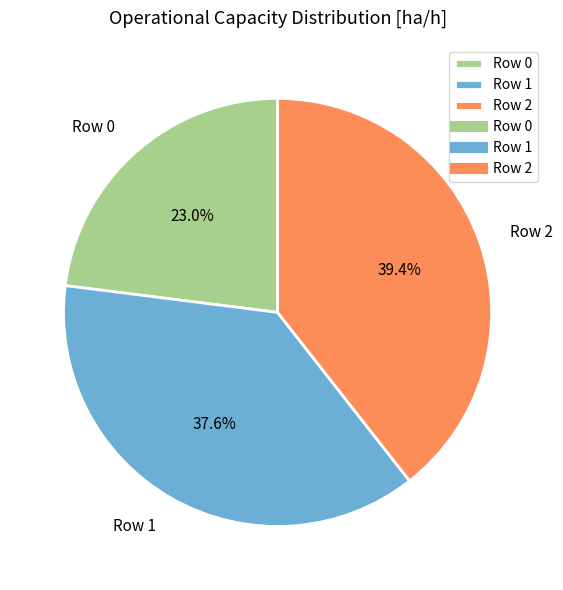

Rank the categories by value from lowest to highest.

Row 0, Row 1, Row 2